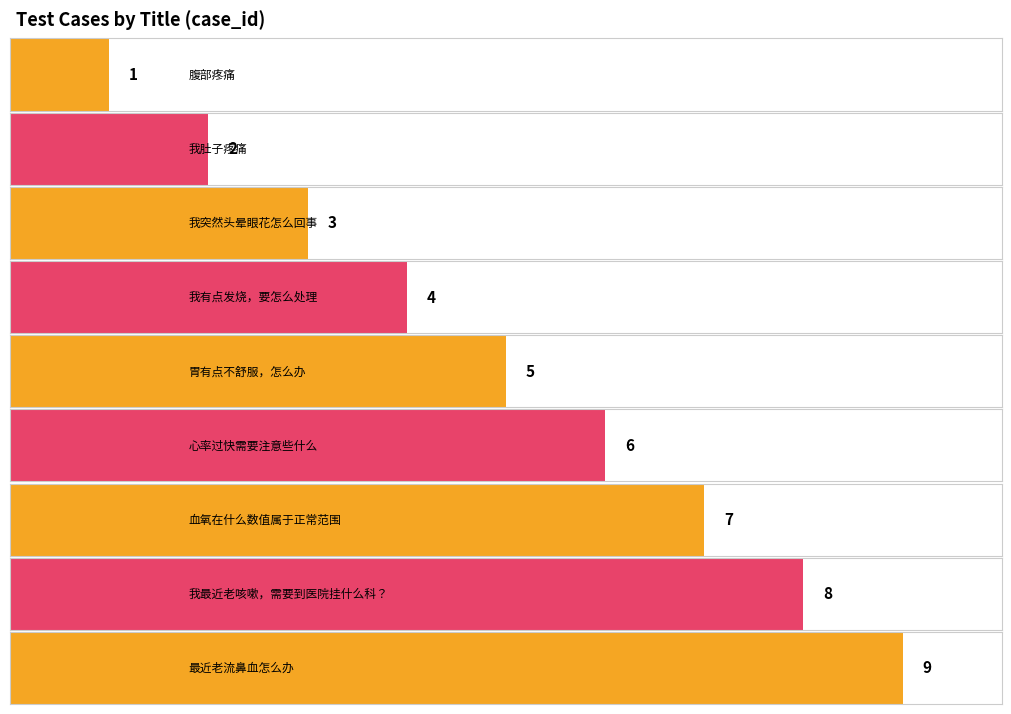

Count the number of categories in the chart.

9